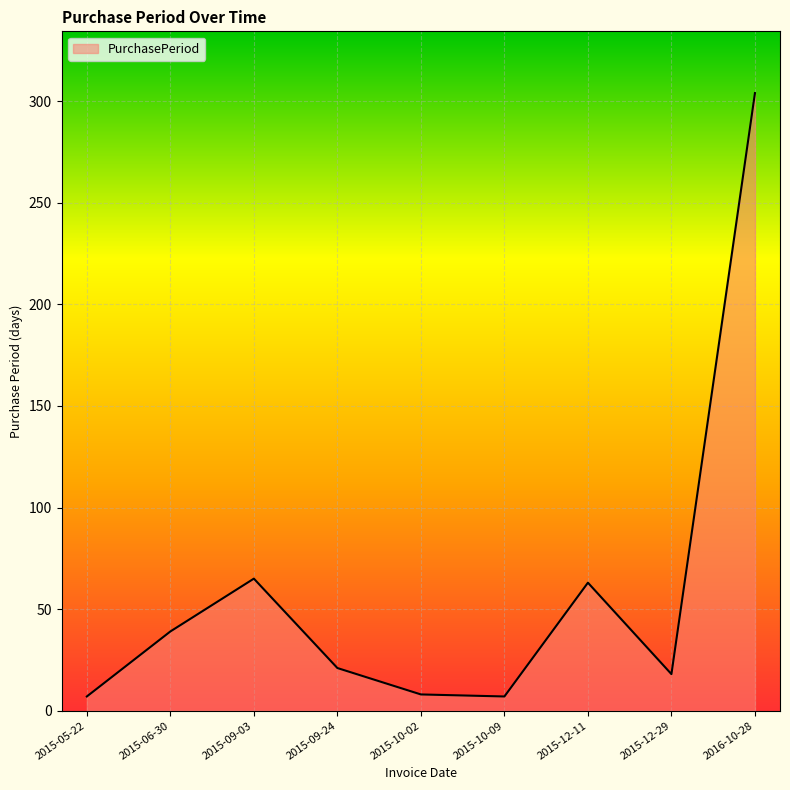

Does the chart display data point markers on the line(s)?

No